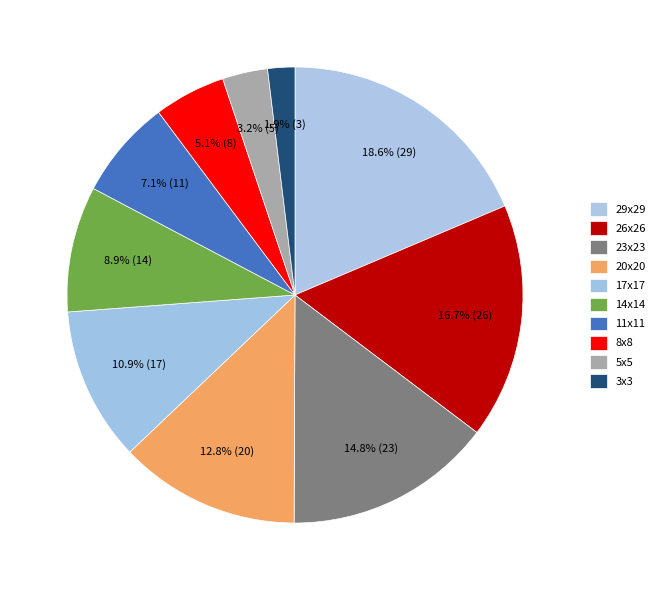

The 11x11 slice represents 7% of the pie. True or false?

True